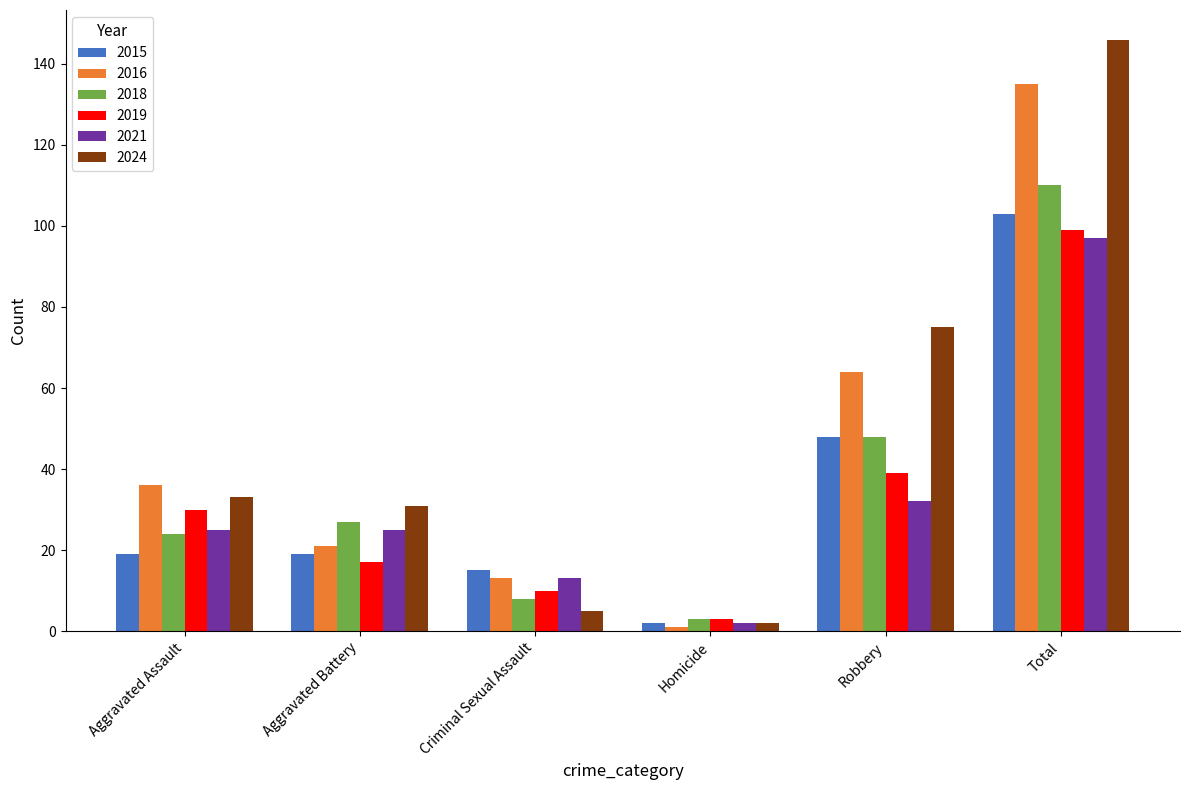

What position from the right is Criminal Sexual Assault?

4